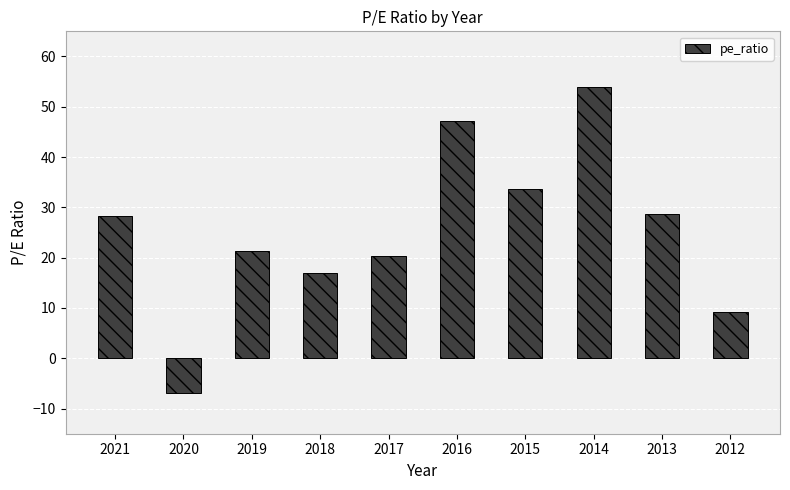

Are the bars grouped side by side (vs. stacked)?

No